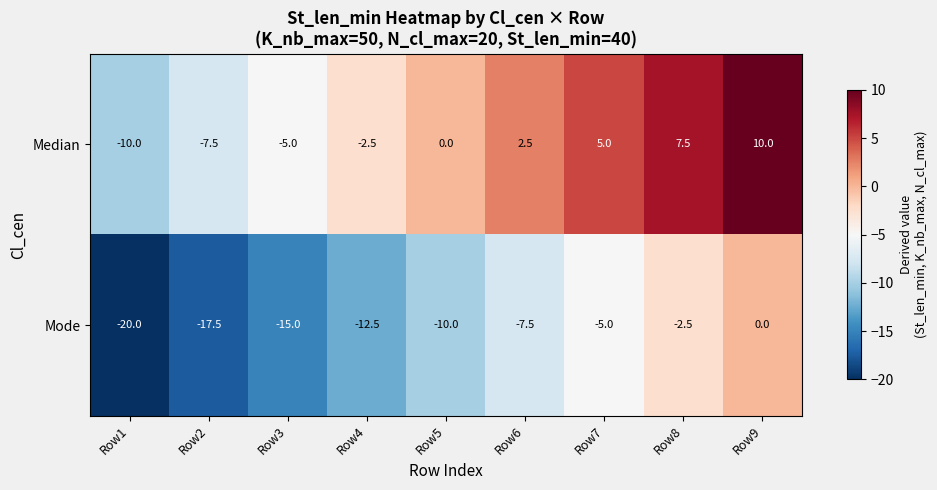

How many values in the Mode series exceed -10?

4